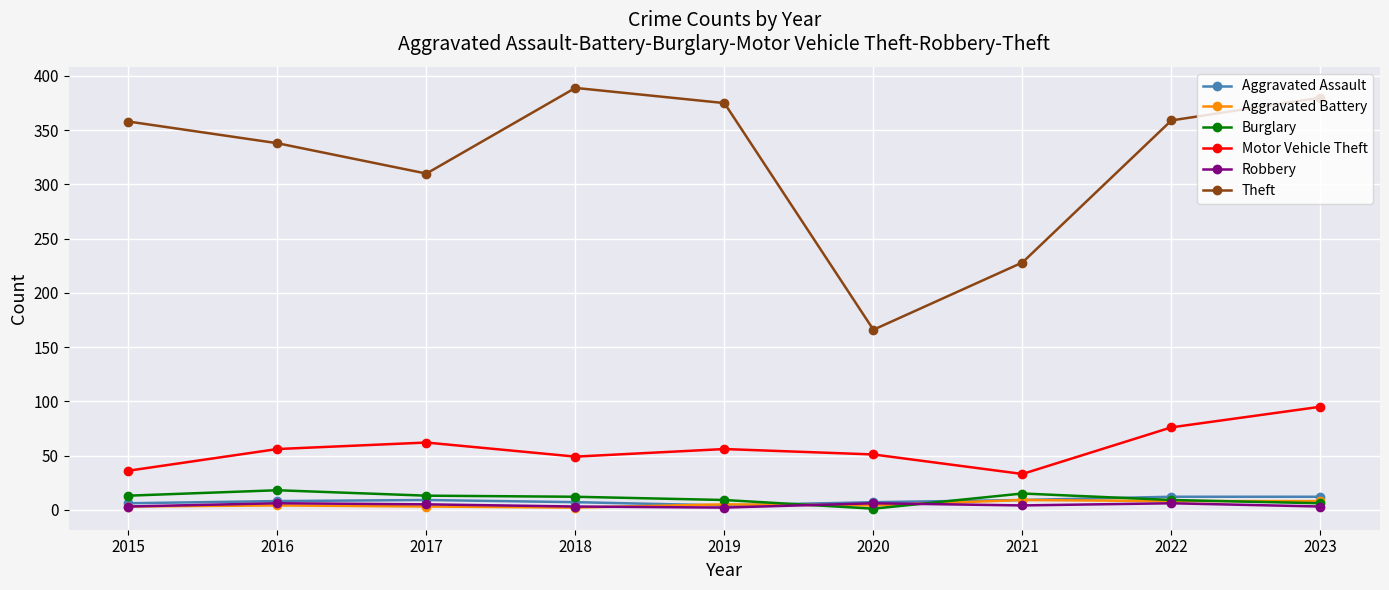

What is the sum of the Aggravated Battery values at 2016 and 2023?

12